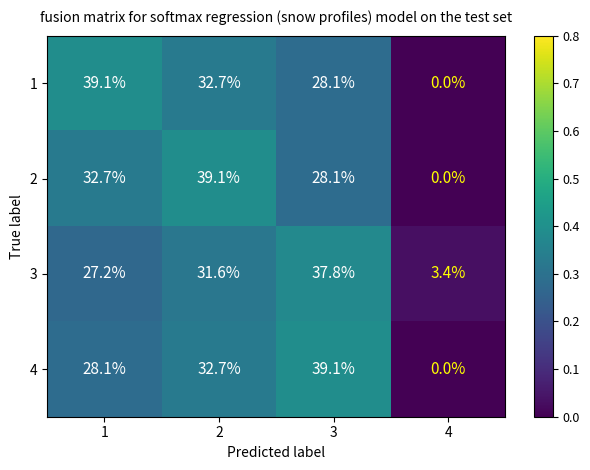

True or false: 2 has a value of 14.9 at 4.

False